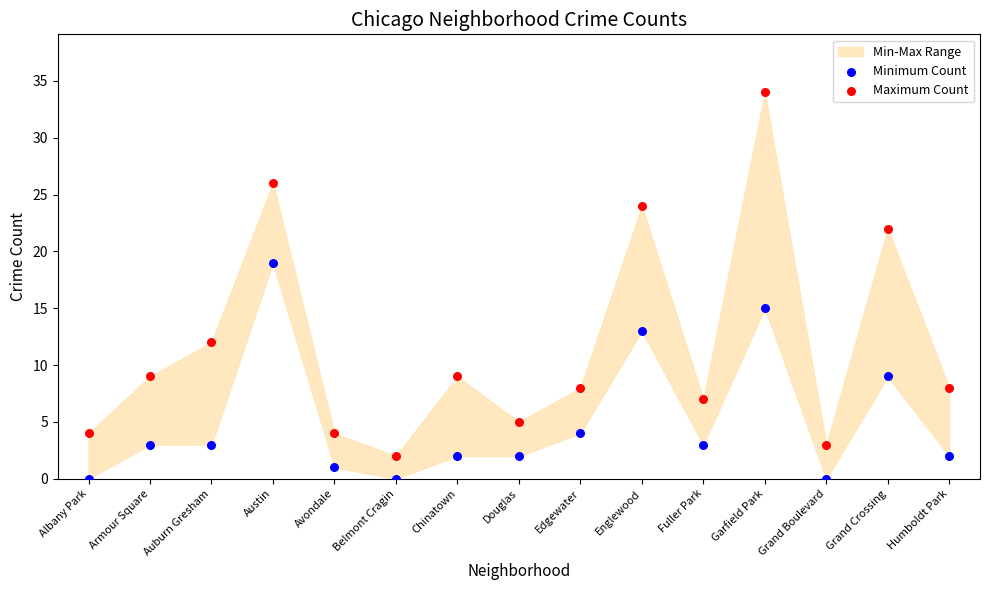

Which series reaches the minimum Y coordinate?

Minimum Count